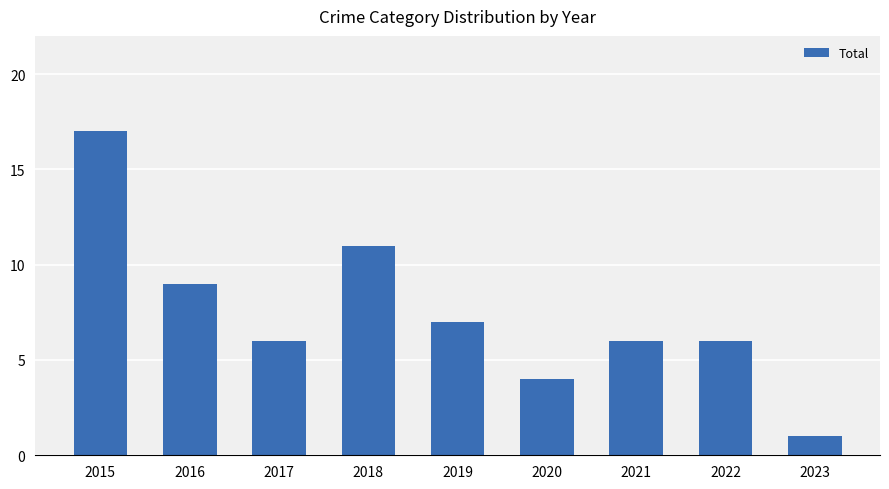

Reading left to right, extract all data points from this chart.

2015=17	2016=9	2017=6	2018=11	2019=7	2020=4	2021=6	2022=6	2023=1